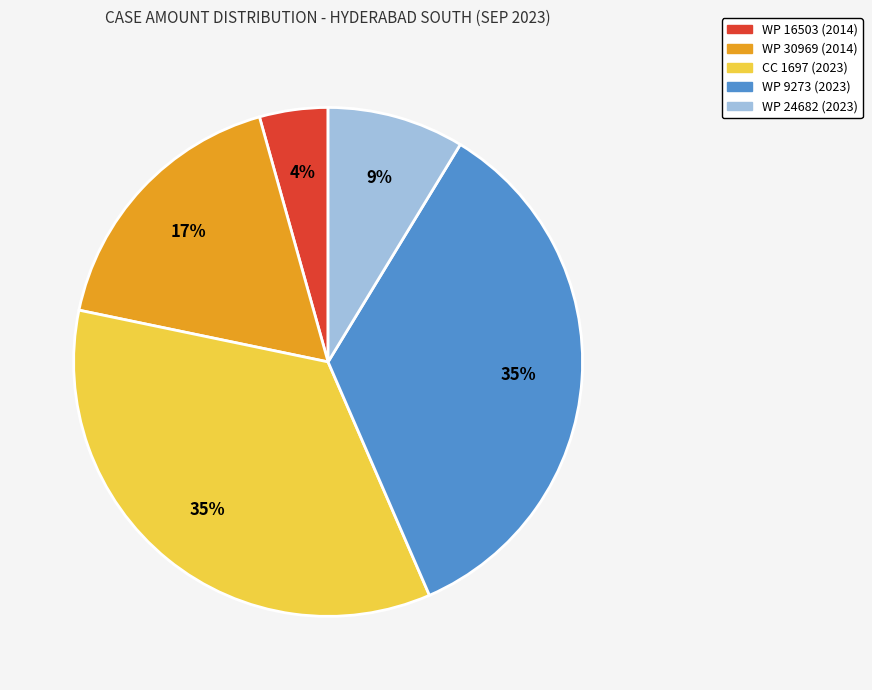

Do WP 16503 (2014) and WP 24682 (2023) together represent more than half of the pie?

No